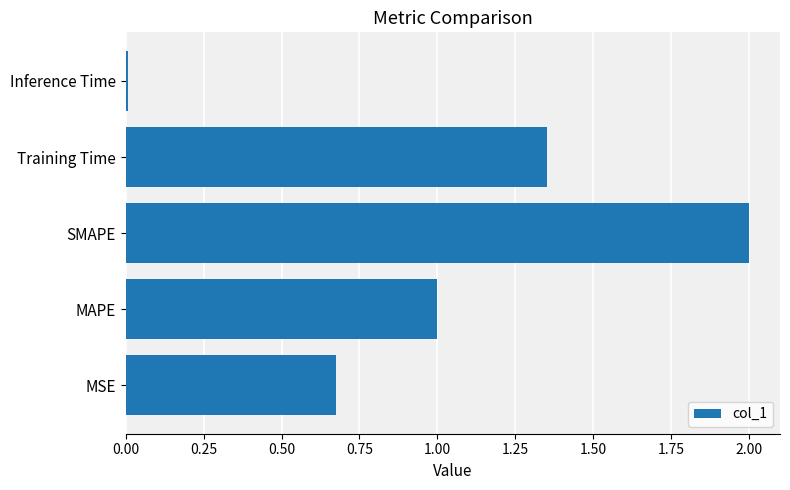

Read the value at SMAPE.

2.0